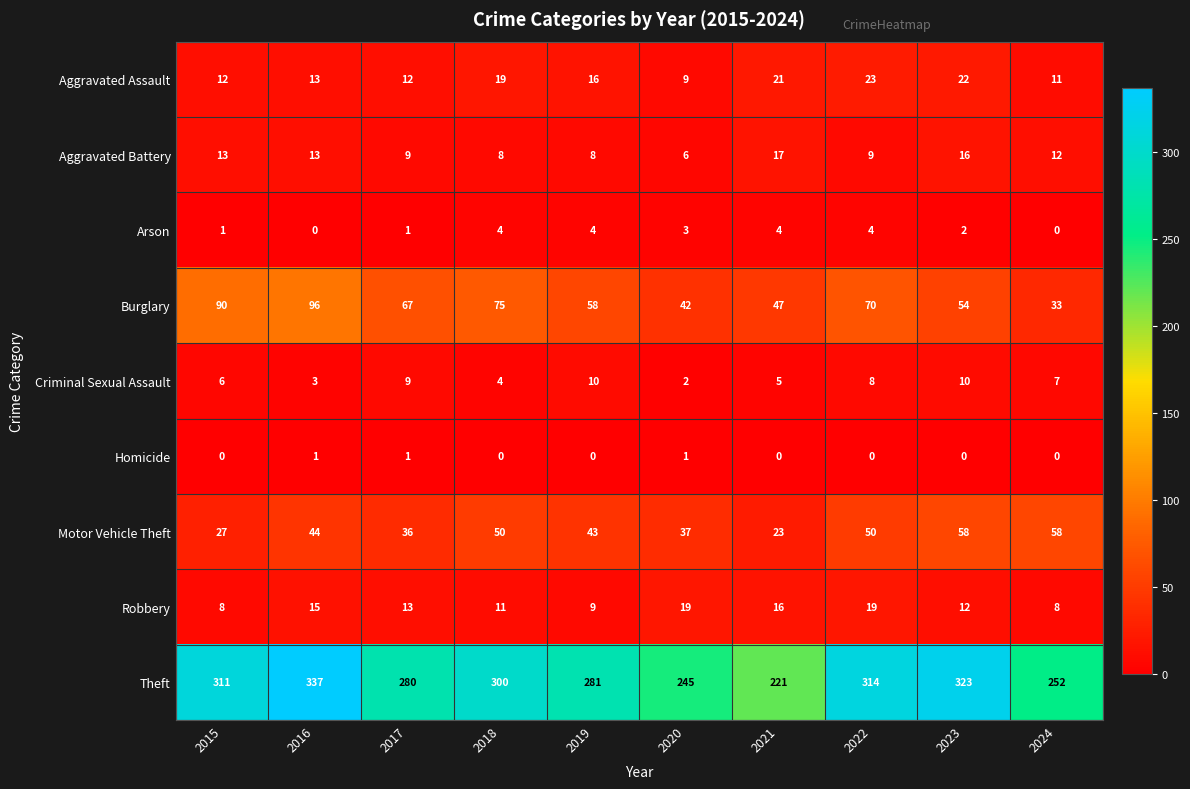

At which category is the sum across all series the highest?

2016